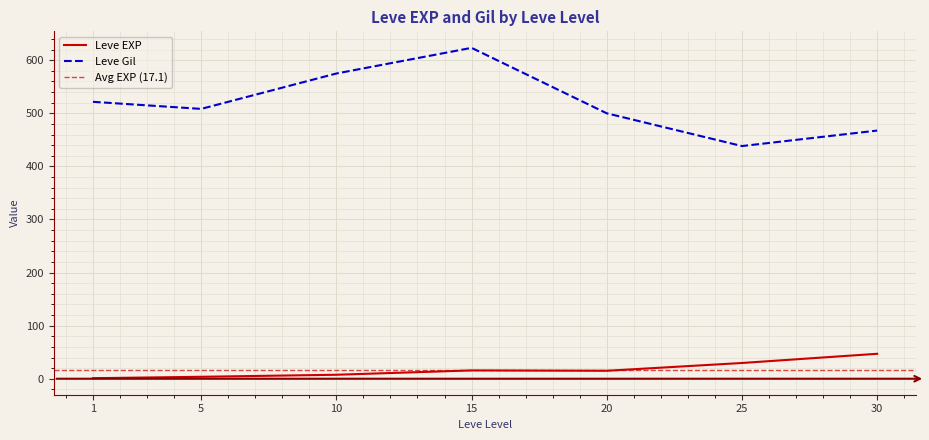

Which series has the widest spread of values?

Leve Gil